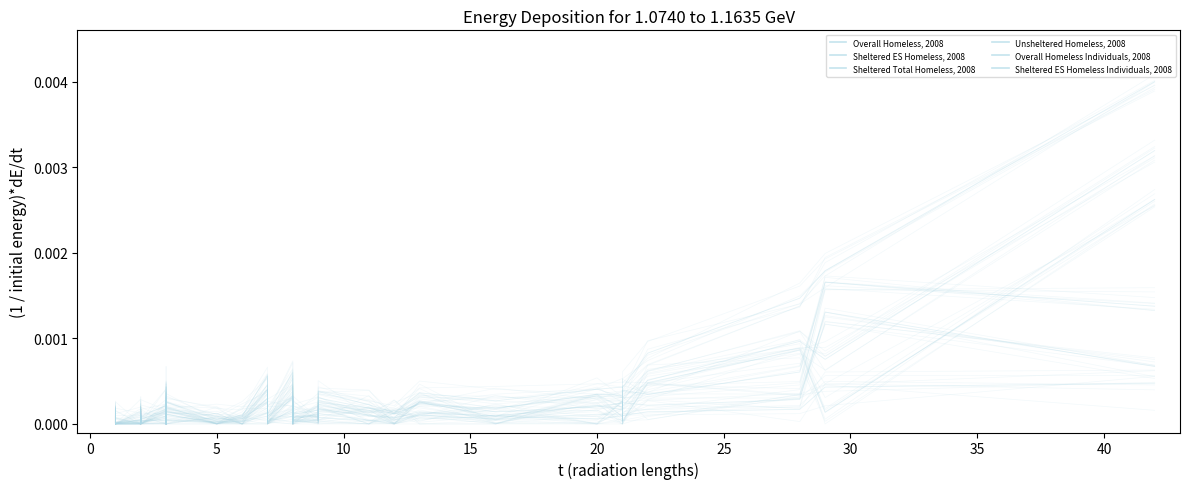

The Sheltered ES Homeless Individuals, 2008 series shows 0.0 at 5. True or false?

True